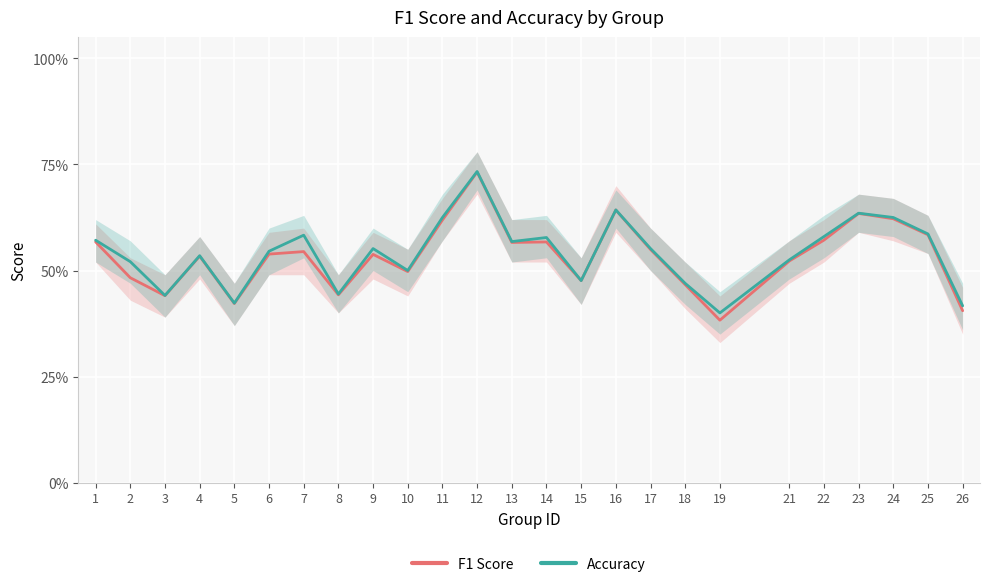

Which series has the widest spread of values?

F1 Score